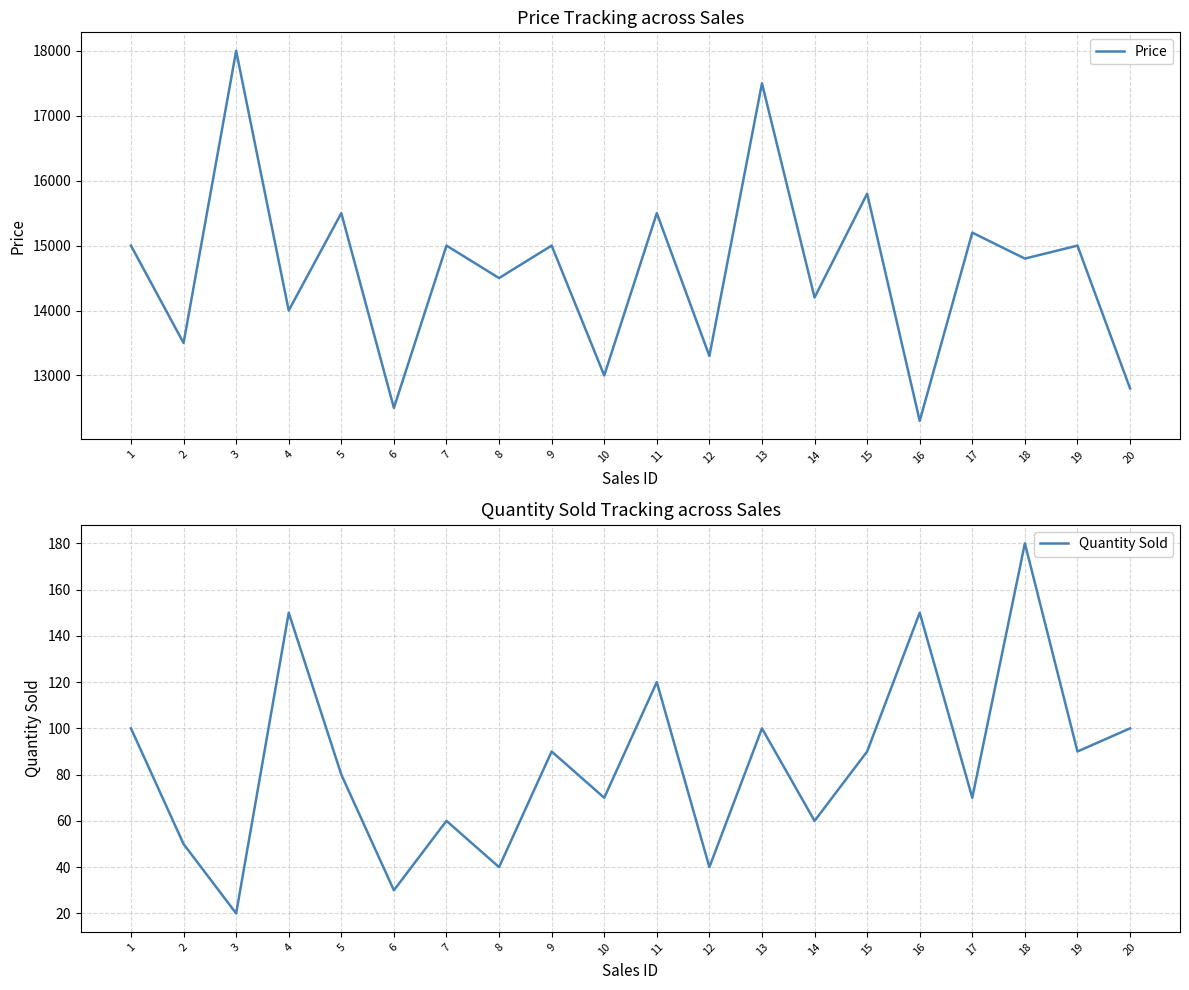

At which label does Price reach its minimum?

16